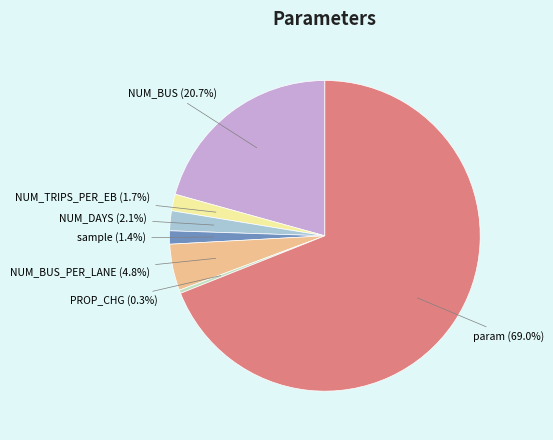

To the nearest percent, what is the average slice percentage?

14%